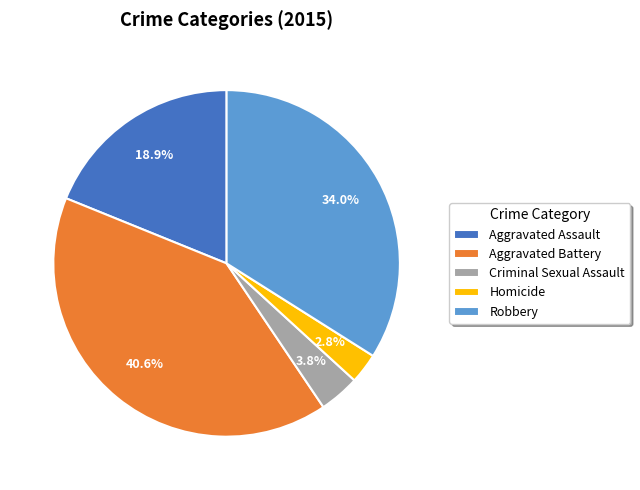

Is the sum of Aggravated Battery and Robbery greater than half?

Yes